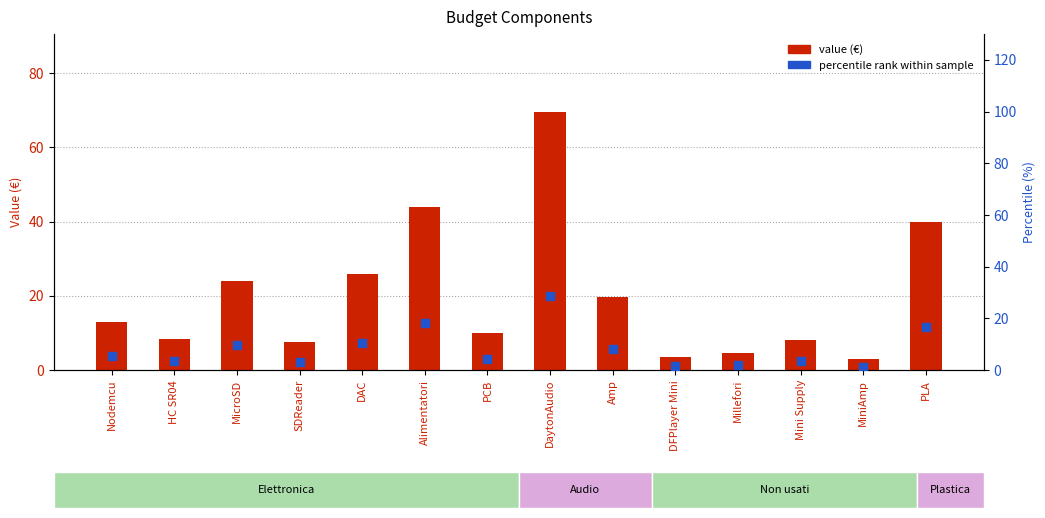

At which category is the sum across all series the highest?

DaytonAudio